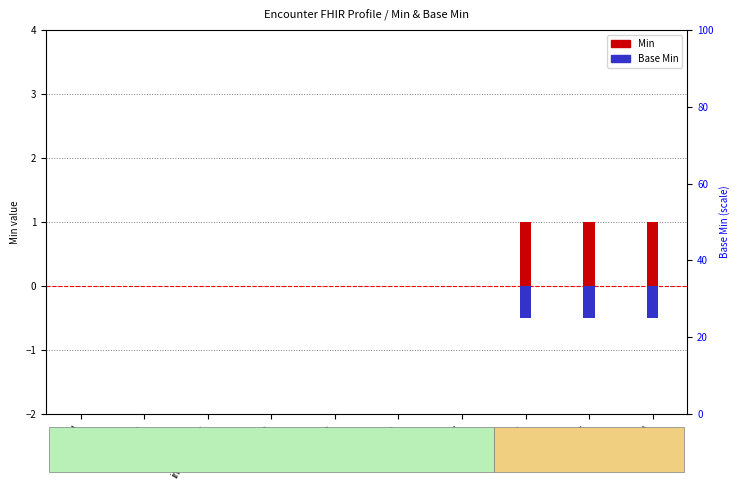

How many values in Min are above zero?

3